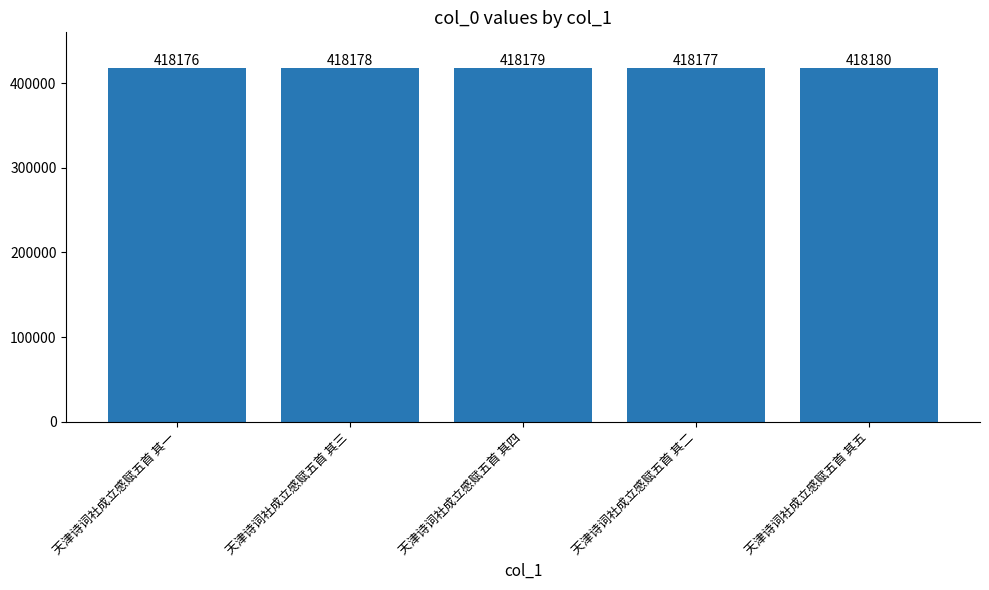

What is the ratio of the value at 天津诗词社成立感赋五首 其三 to the value at 天津诗词社成立感赋五首 其五?

1.0